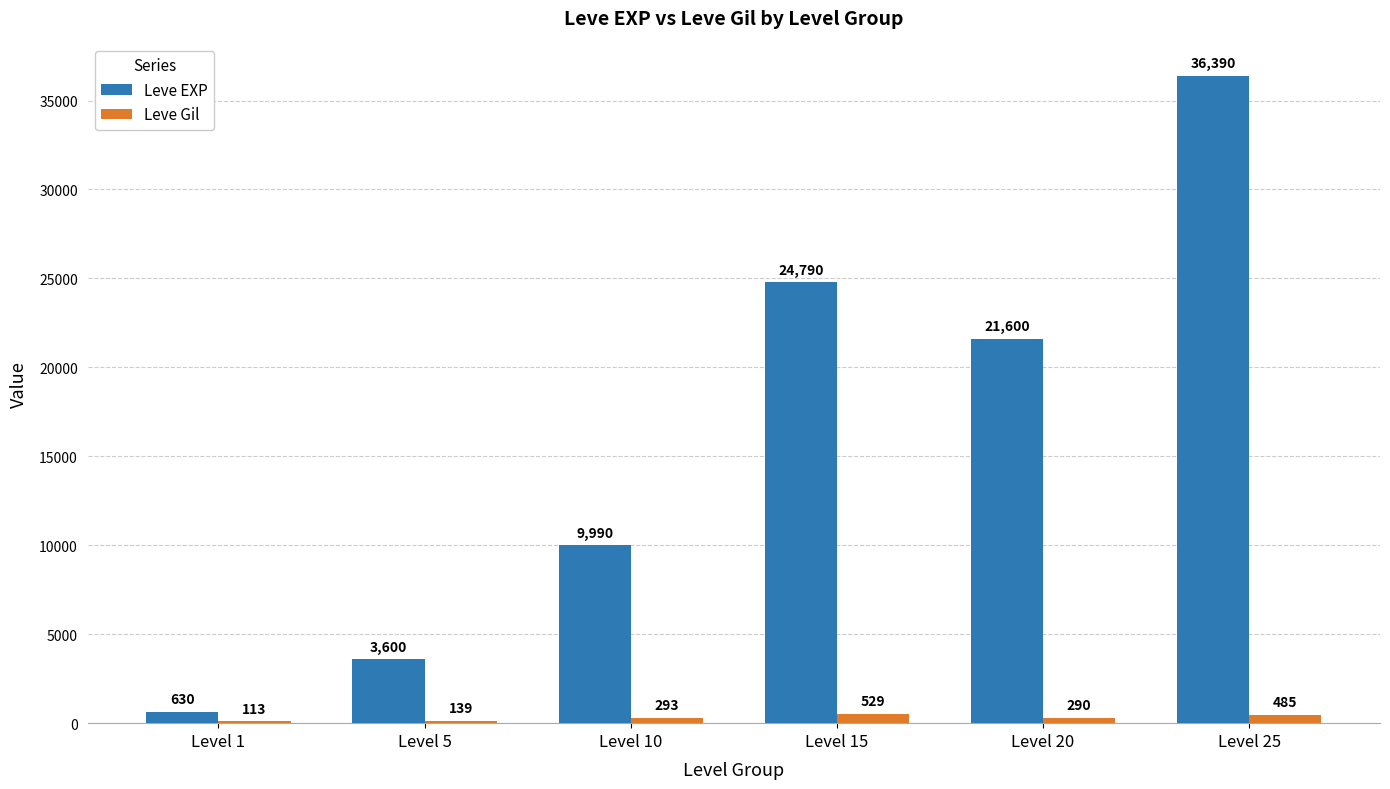

What is the total value across all series at Level 1?

743